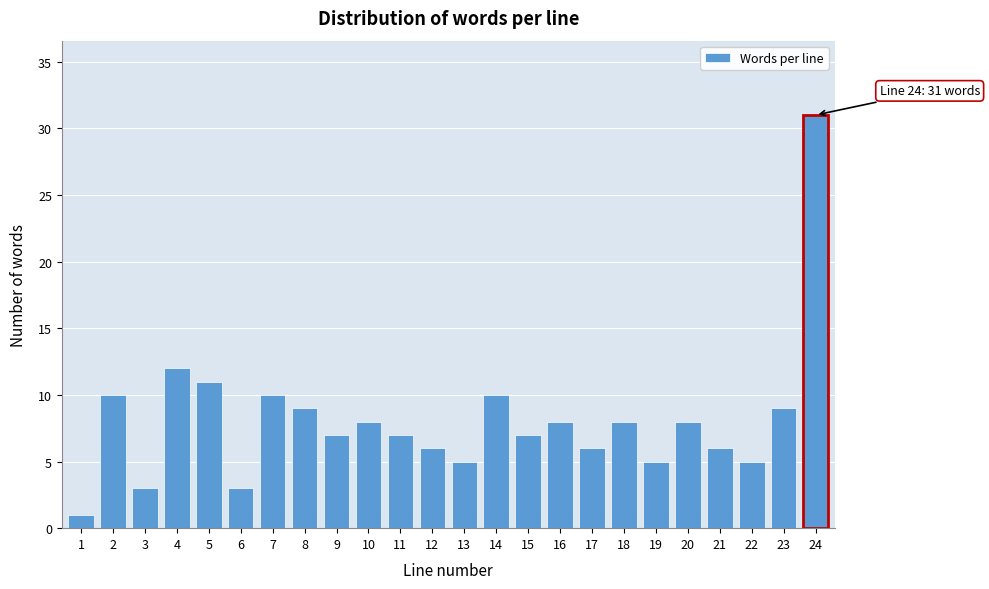

Reading left to right, what are all the values shown in this chart?

1=1	2=10	3=3	4=12	5=11	6=3	7=10	8=9	9=7	10=8	11=7	12=6	13=5	14=10	15=7	16=8	17=6	18=8	19=5	20=8	21=6	22=5	23=9	24=31